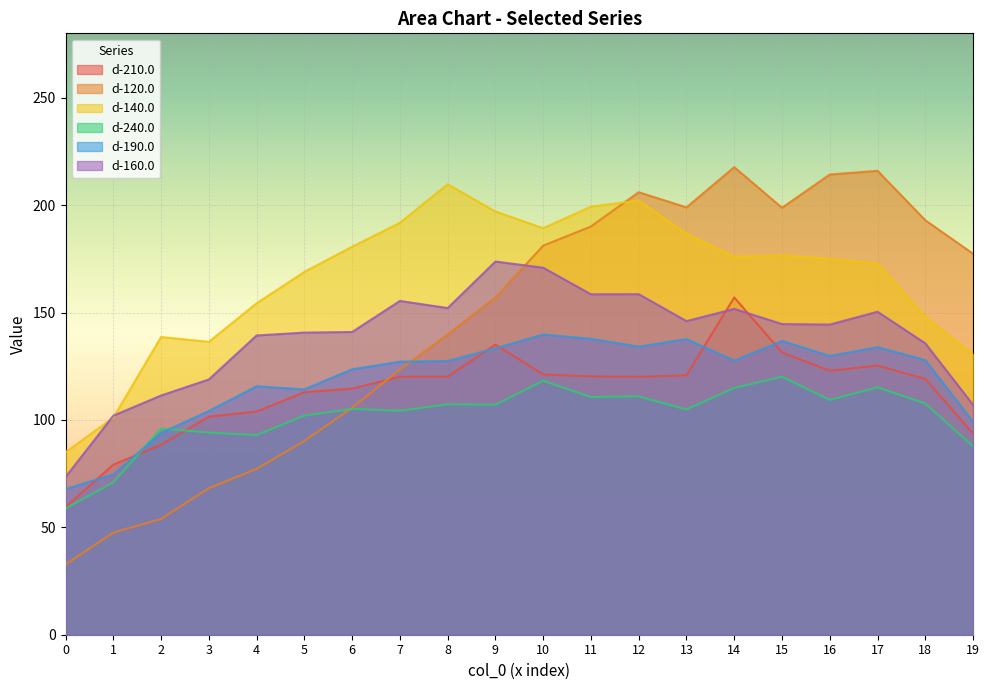

What is the sum of all d-190.0 values?

2386.4